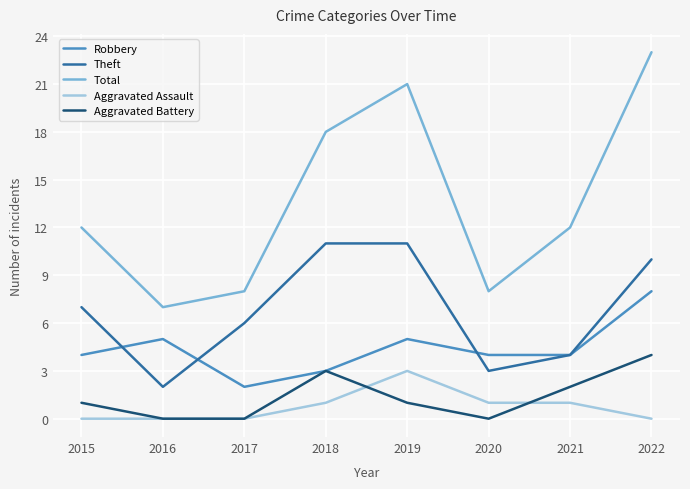

True or false: Theft has a value of 2 at 2020.

False